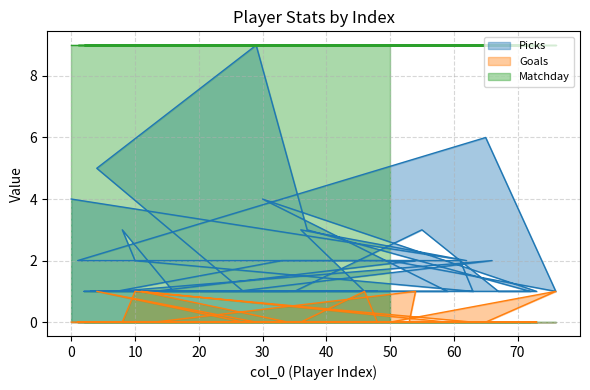

What is the total value across all series at 63?

1